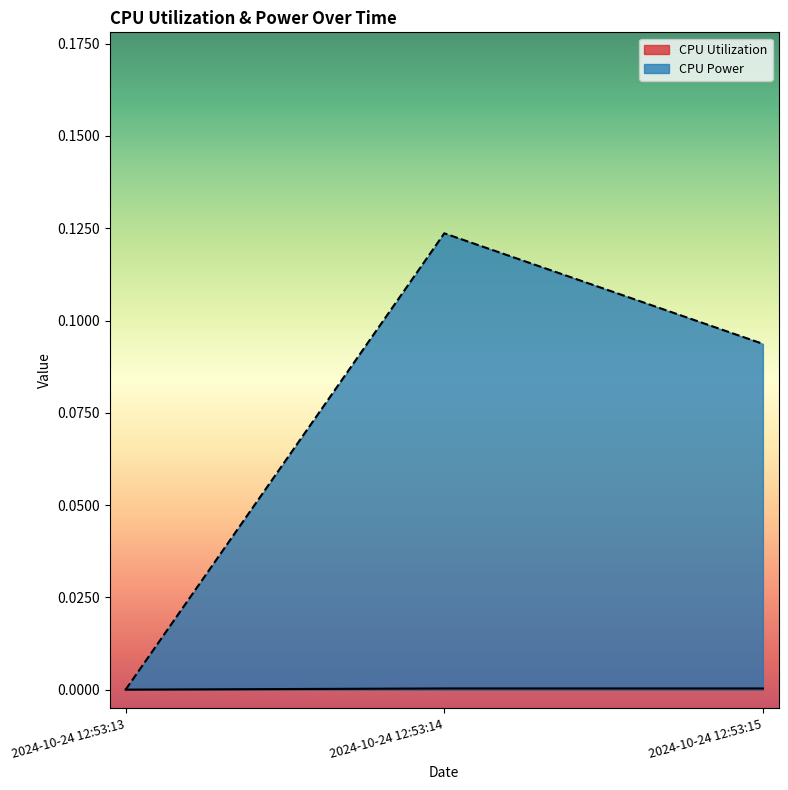

The value of CPU Power at 2024-10-24 12:53:14 is 0.1. True or false?

False